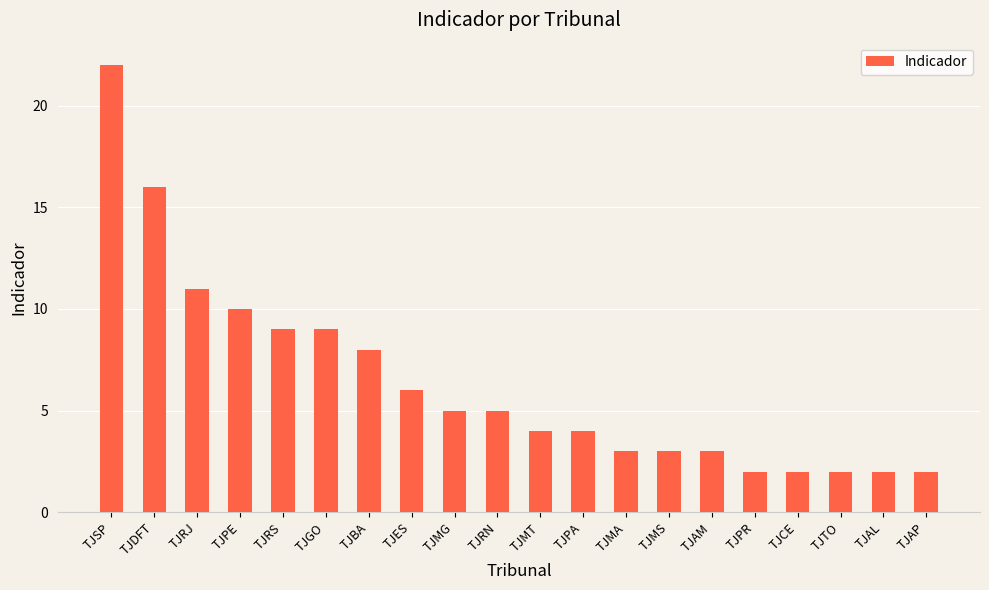

How many bars are there in total?

20